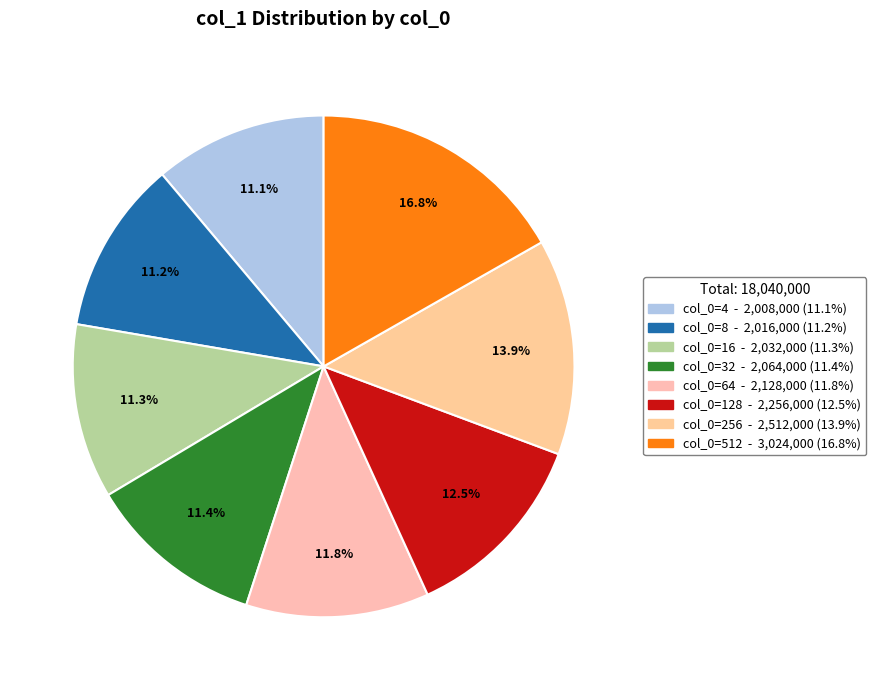

Which category has the biggest portion of the pie?

512